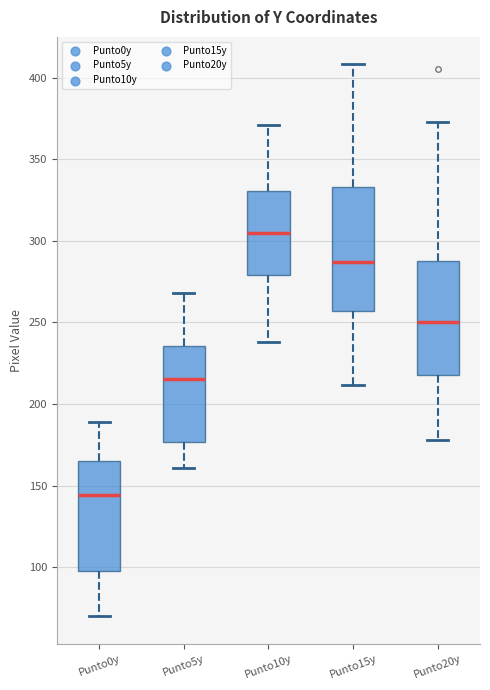

Comparing the boxes themselves (not the whiskers), which one is the tallest?

Punto15y